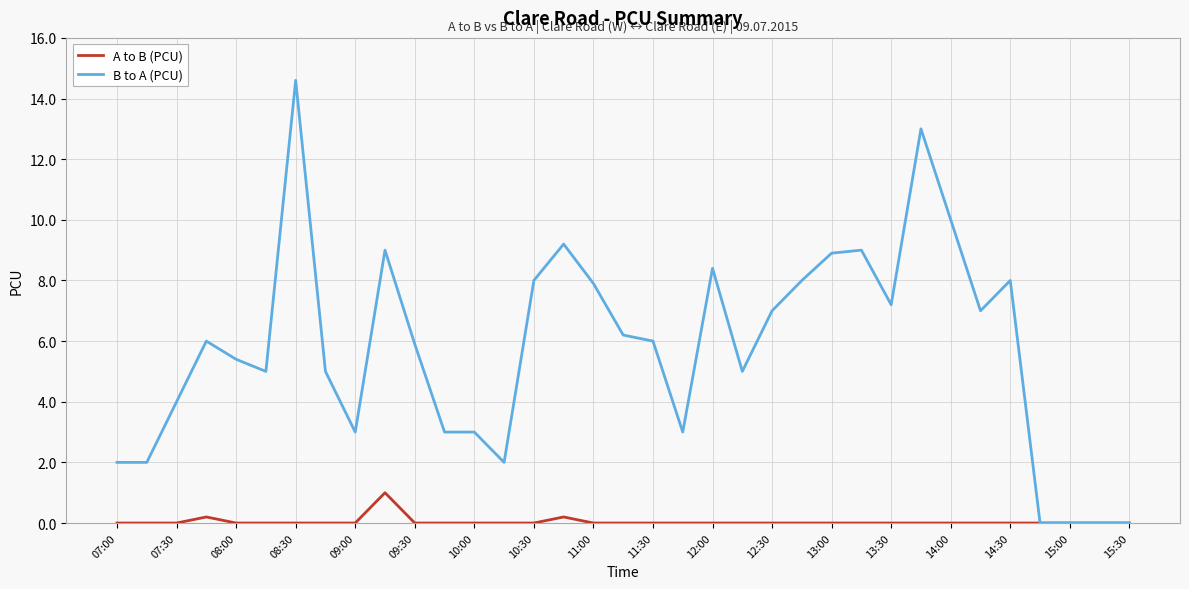

Which series has the largest range (max minus min)?

B to A (PCU)